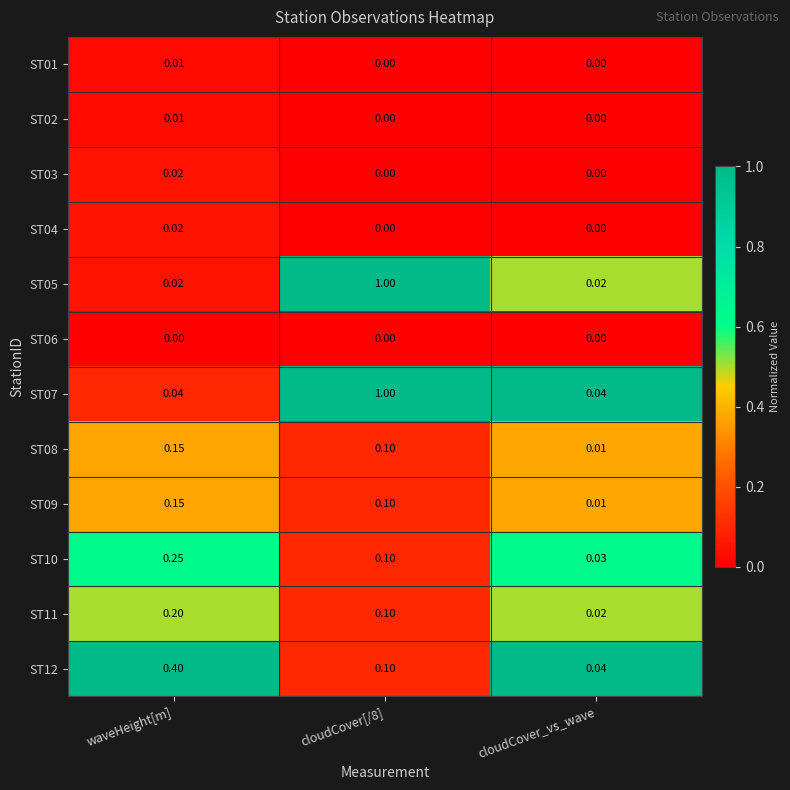

At which category is the sum across all series the highest?

cloudCover[/8]